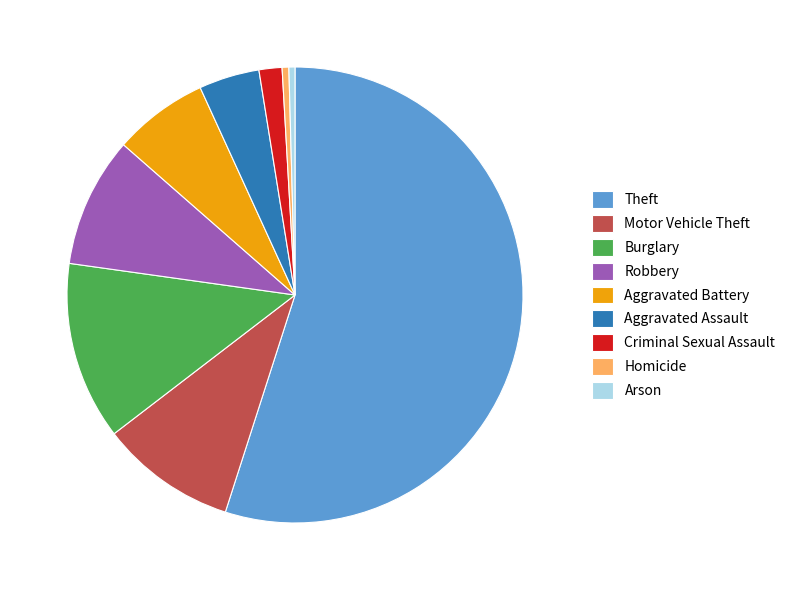

Which slice is the largest?

Theft